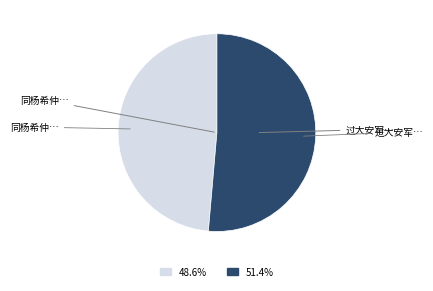

Is there a majority slice in this chart?

Yes